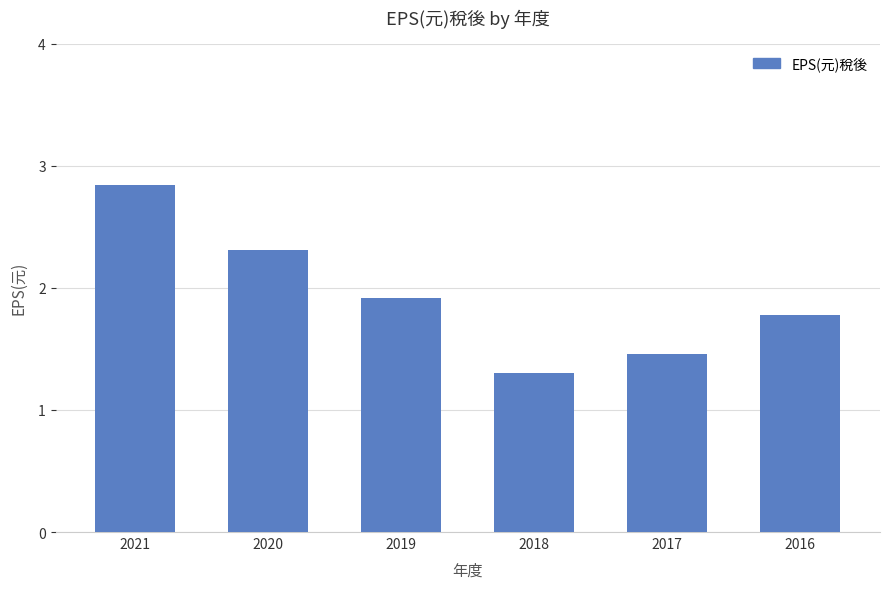

Between 2021 and 2019, which is larger?

2021